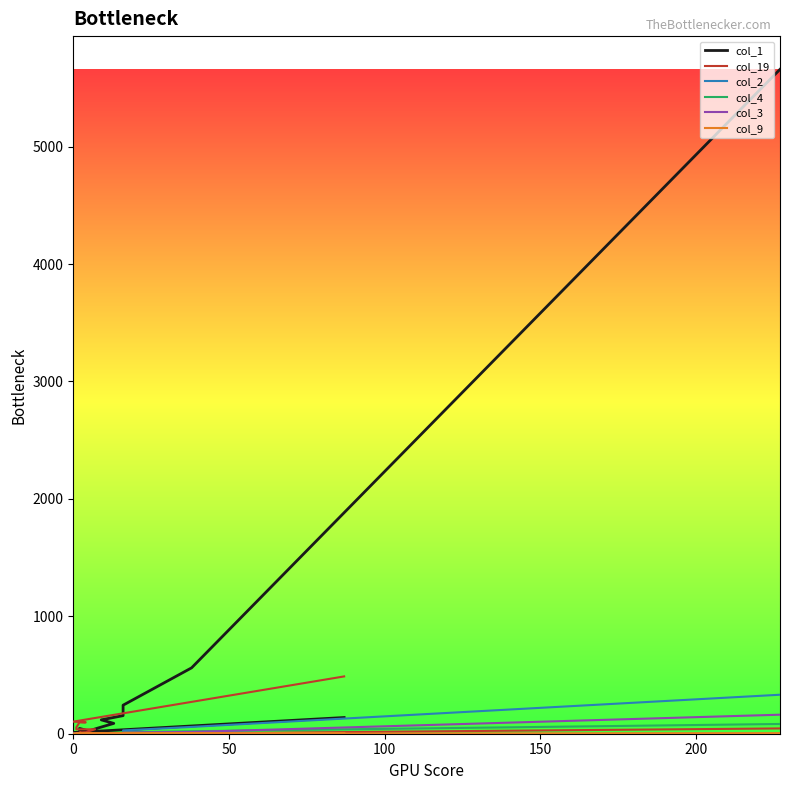

What is the highest value of the col_3 series?

162